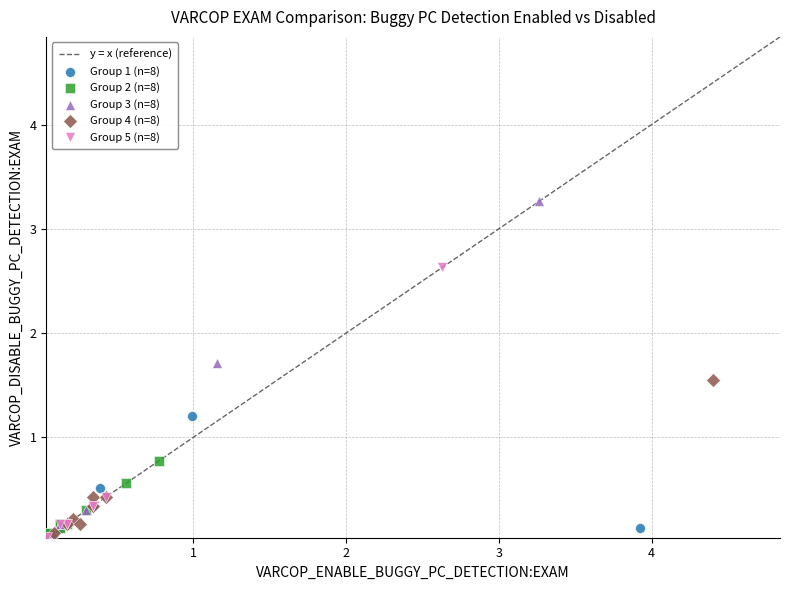

Which series reaches the maximum Y coordinate?

Group 3 (n=8)